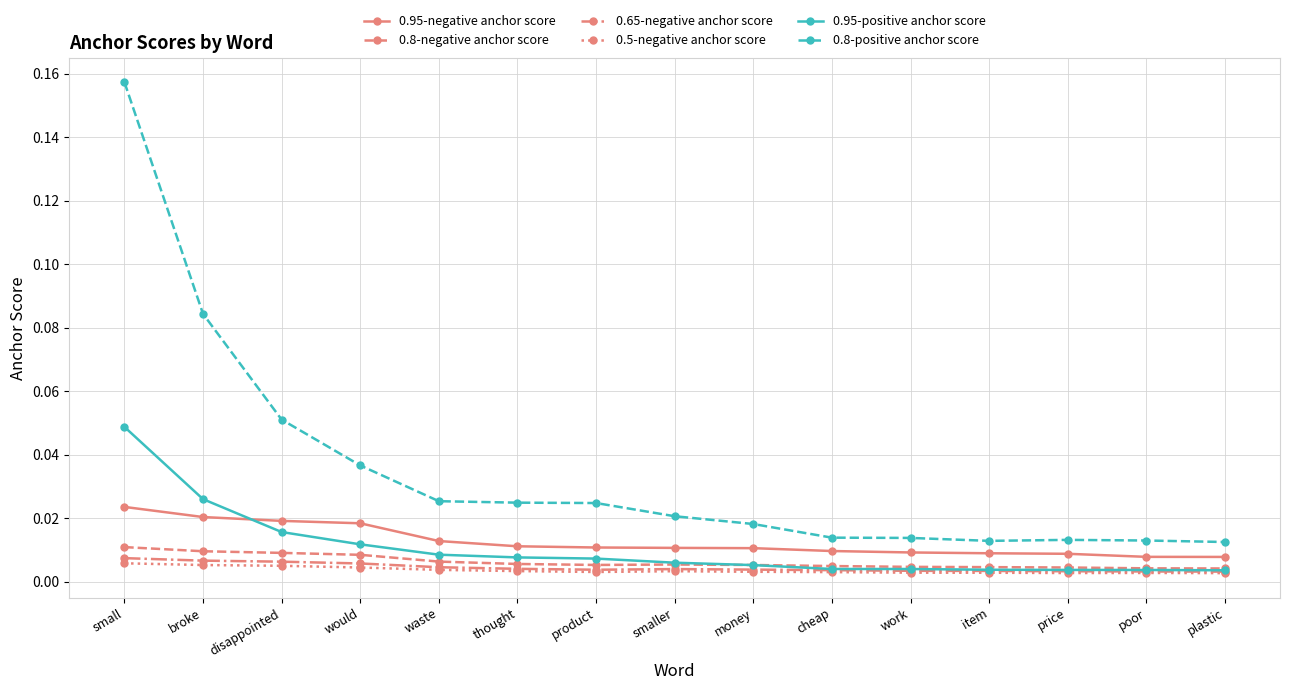

True or false: 0.5-negative anchor score and 0.95-negative anchor score intersect in this chart.

False